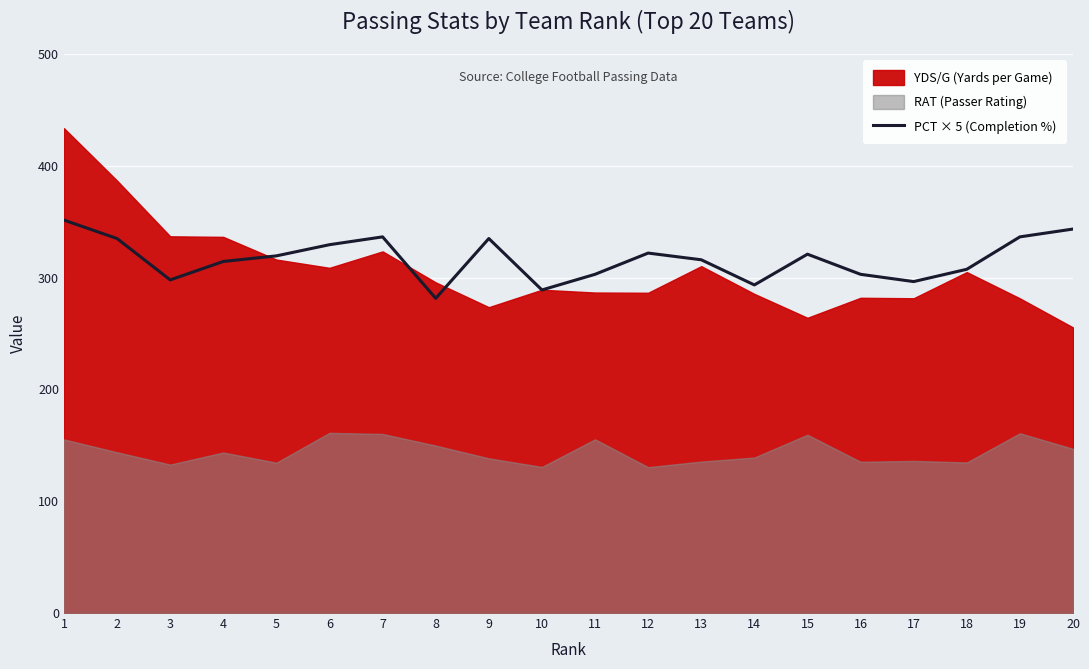

At which label is the value closest to 316?

13